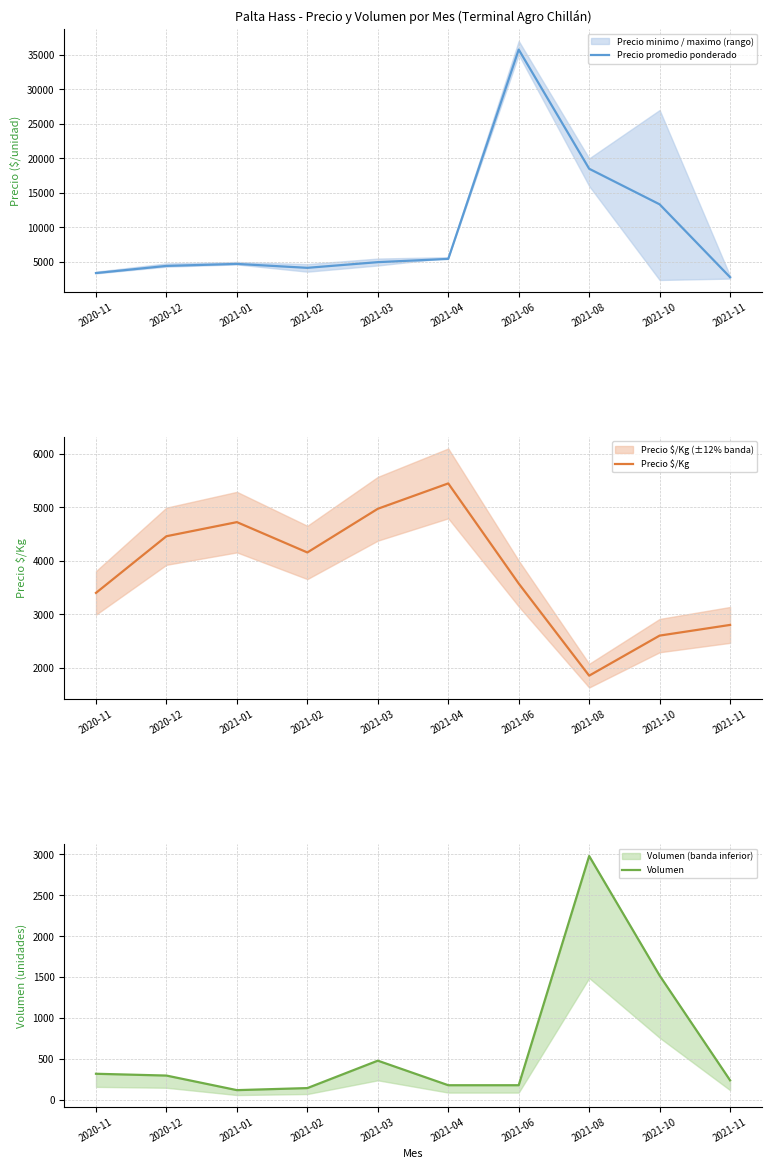

Where is the first local maximum for Volumen?

2021-03